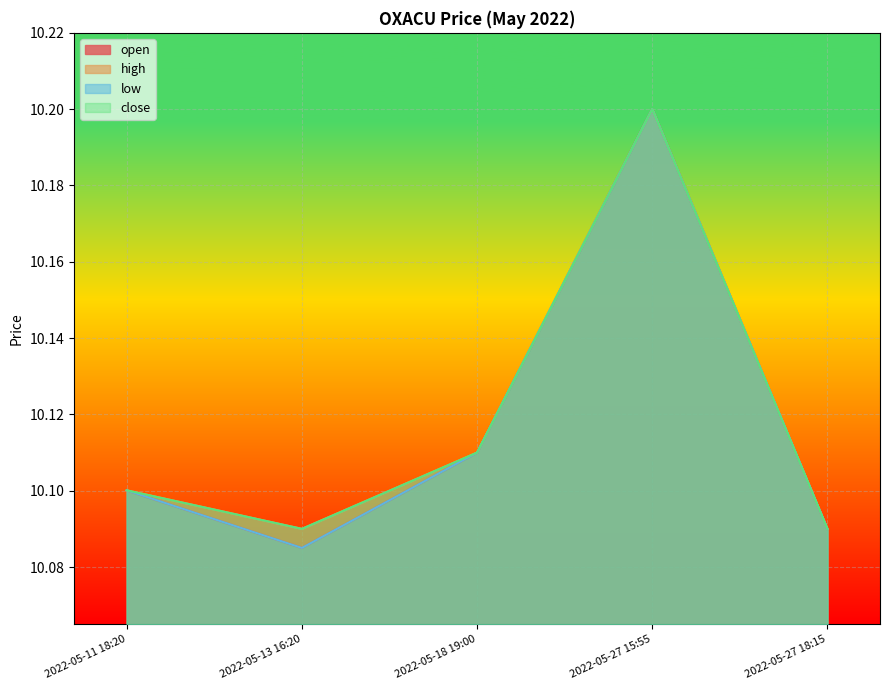

Which series has the widest spread of values?

open